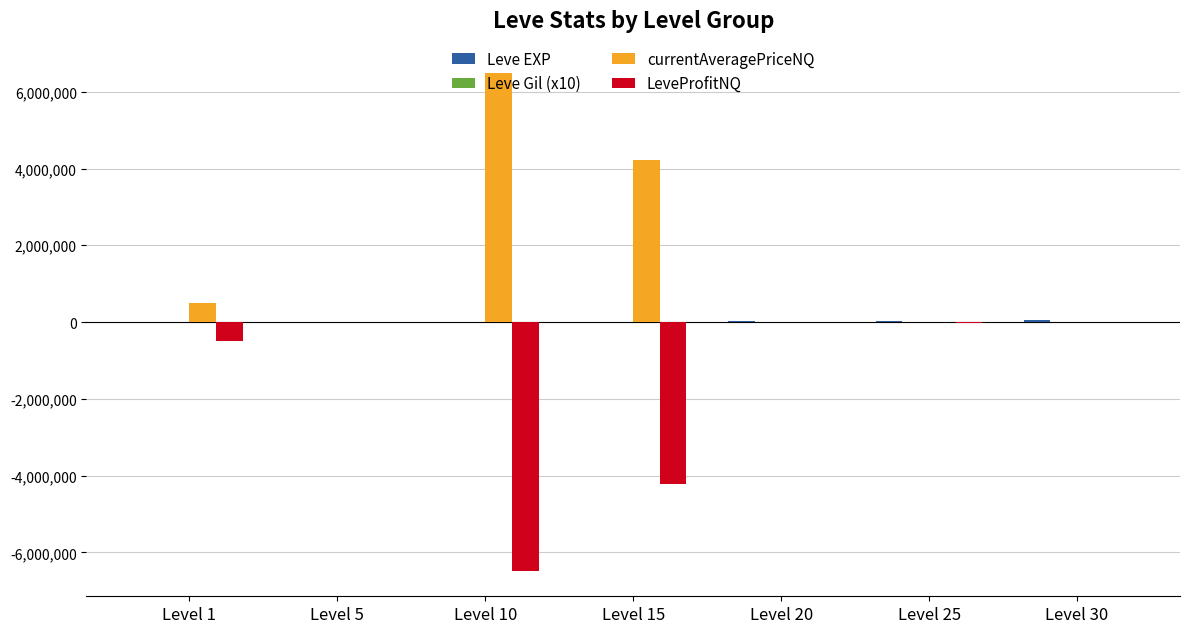

How many groups of bars are there?

7